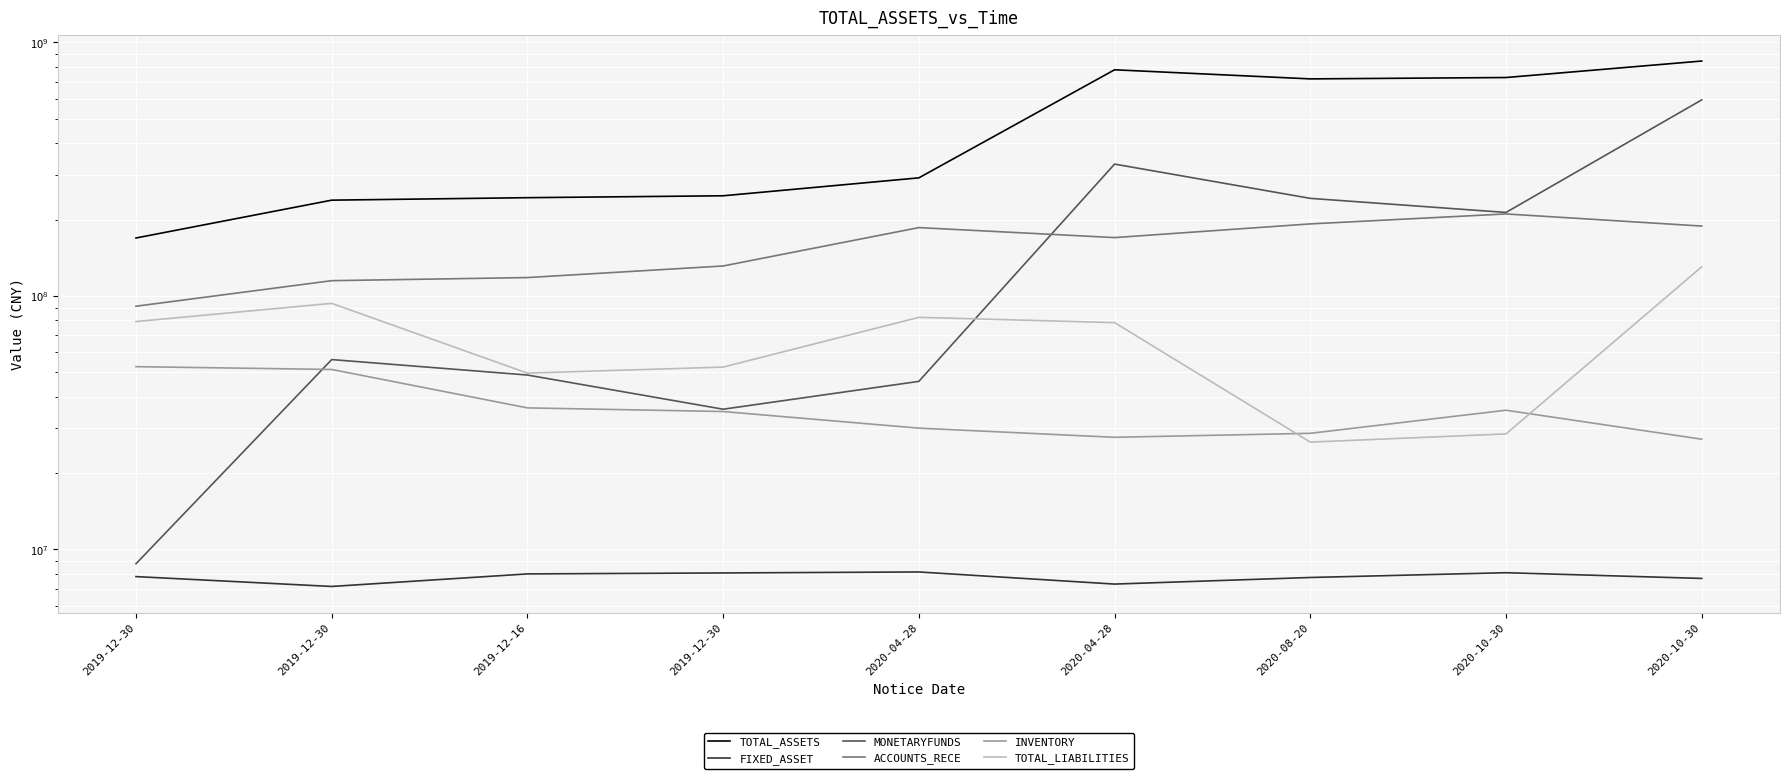

What is the average value of the ACCOUNTS_RECE series?

155848011.5